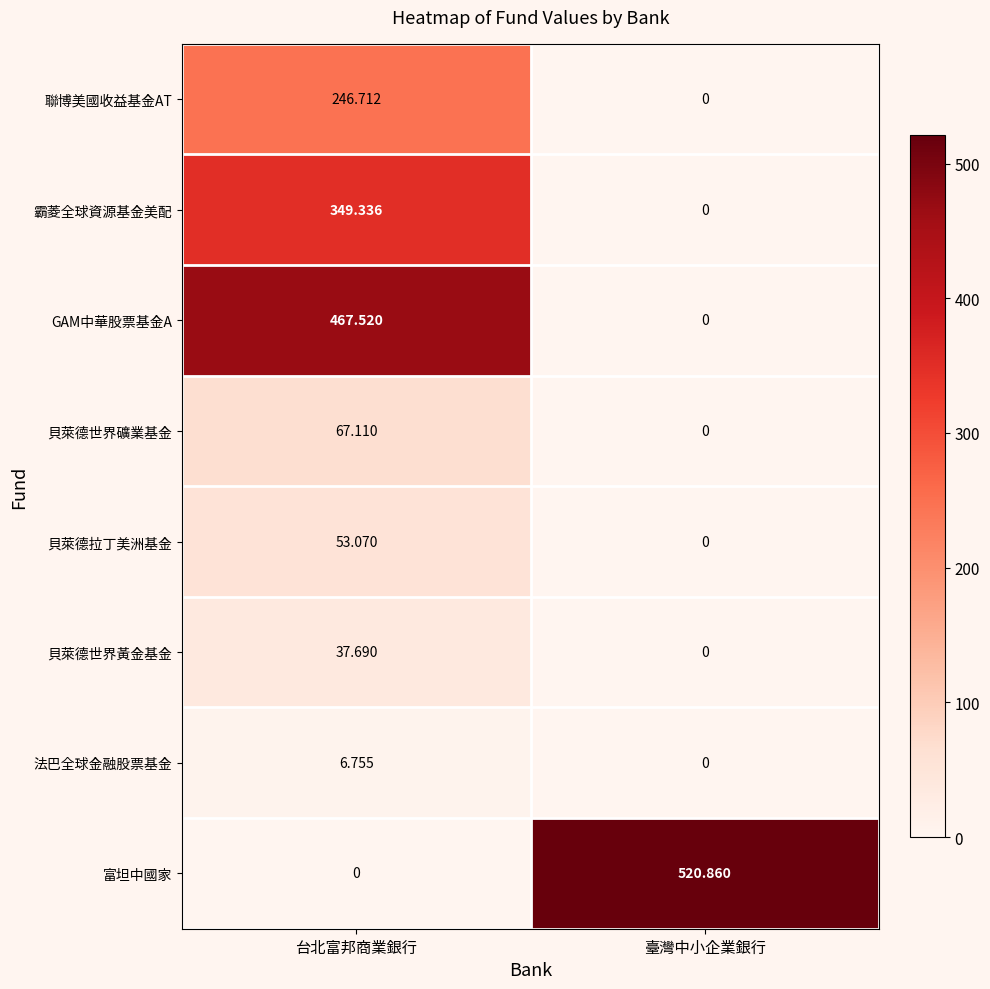

Rank the categories by 霸菱全球資源基金美配 value from lowest to highest.

臺灣中小企業銀行, 台北富邦商業銀行